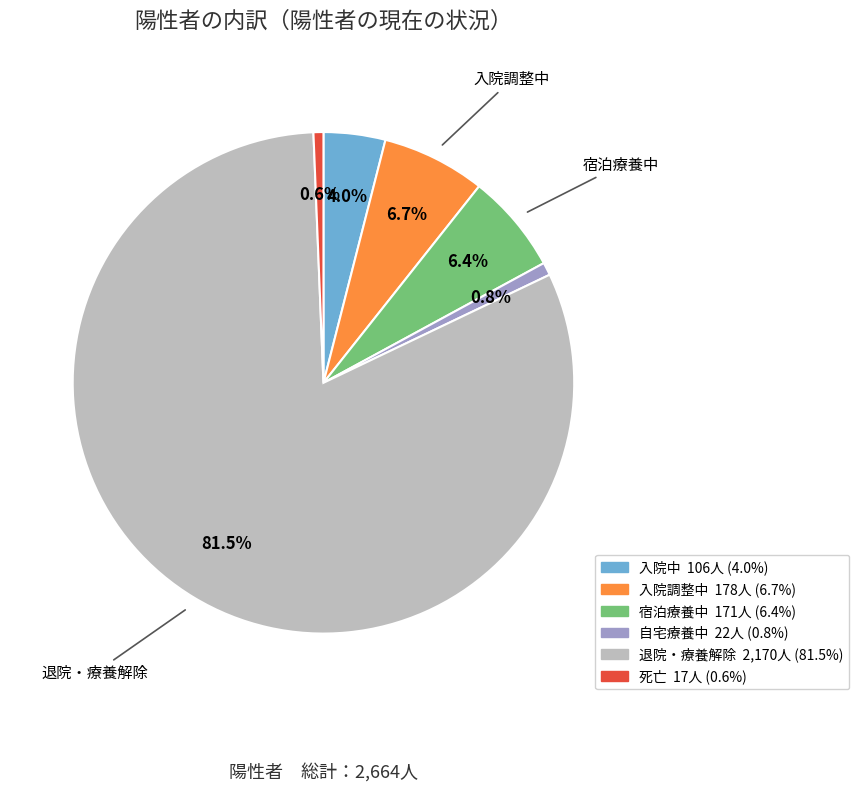

Is there a majority slice in this chart?

Yes